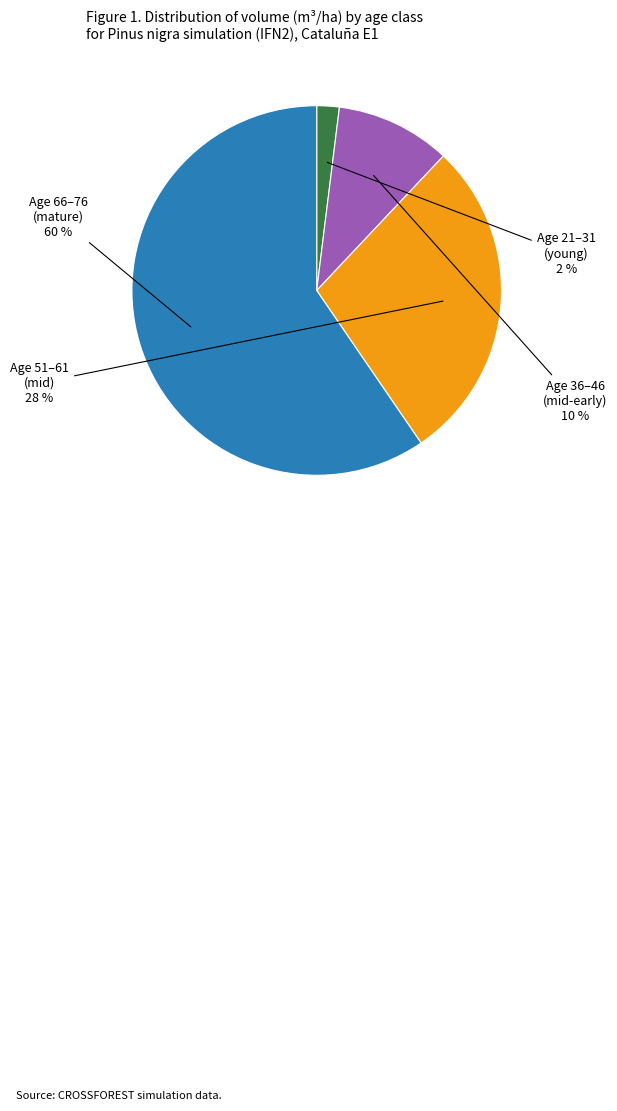

Does any single category account for the majority?

Yes